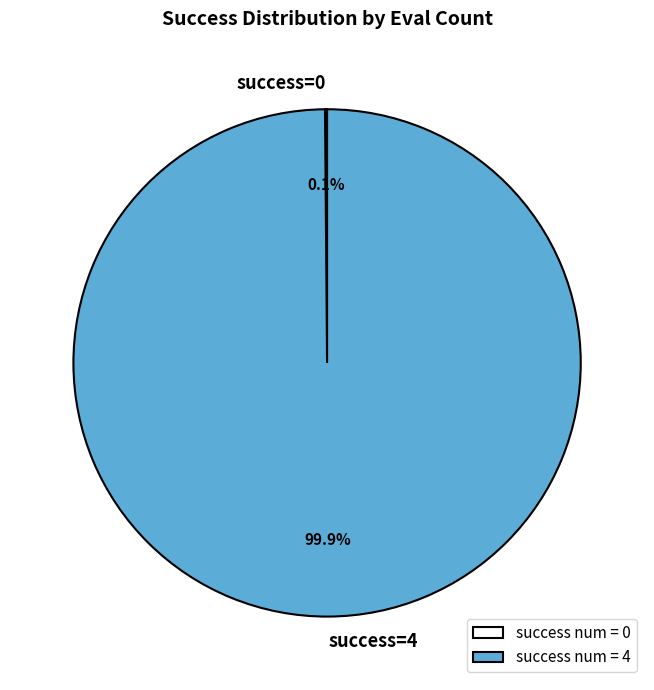

Is there a majority slice in this chart?

Yes